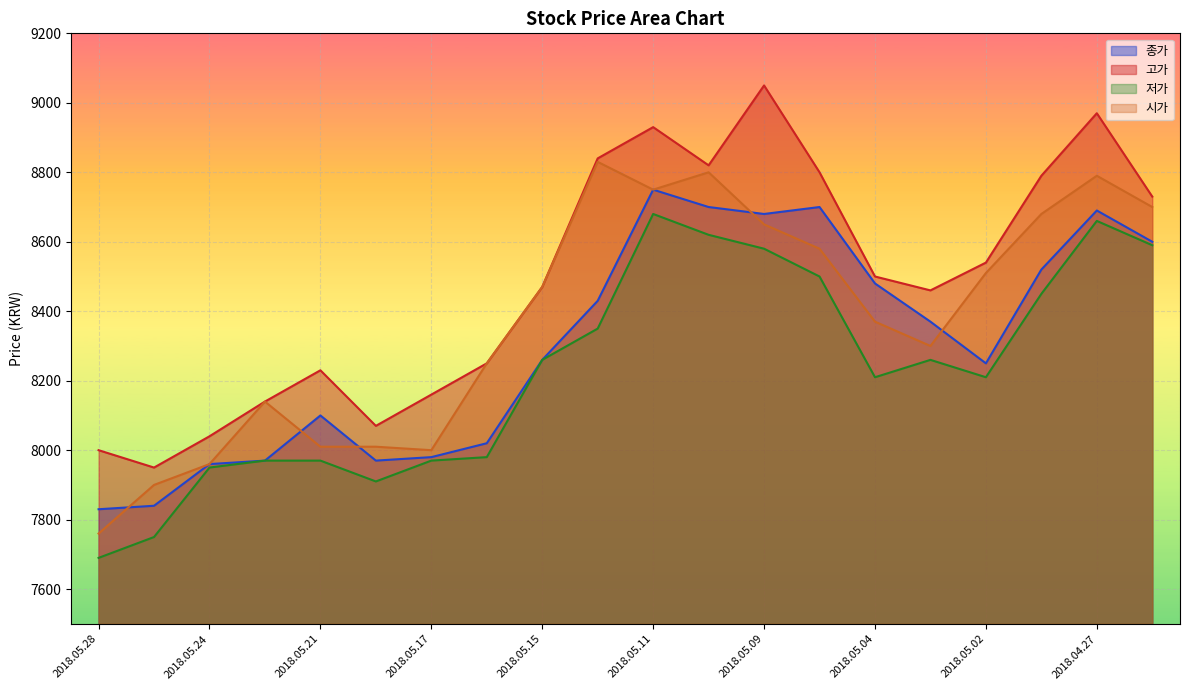

Rank the categories by 종가 value from highest to lowest.

2018.05.11, 2018.05.10, 2018.05.08, 2018.04.27, 2018.05.09, 2018.04.26, 2018.04.30, 2018.05.04, 2018.05.14, 2018.05.03, 2018.05.15, 2018.05.02, 2018.05.21, 2018.05.16, 2018.05.17, 2018.05.23, 2018.05.18, 2018.05.24, 2018.05.25, 2018.05.28